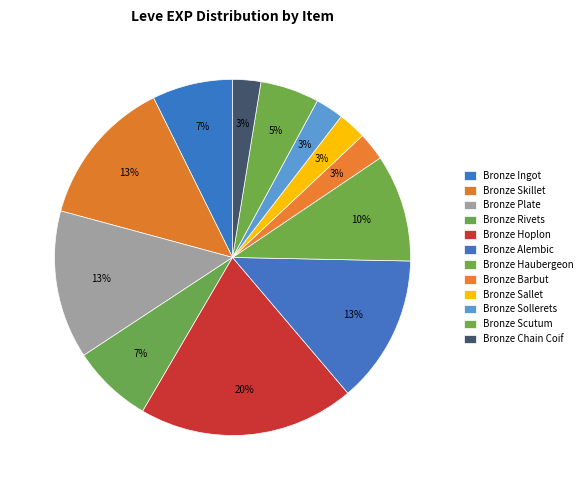

To the nearest percent, what is the difference between the largest and smallest slice percentages?

17%